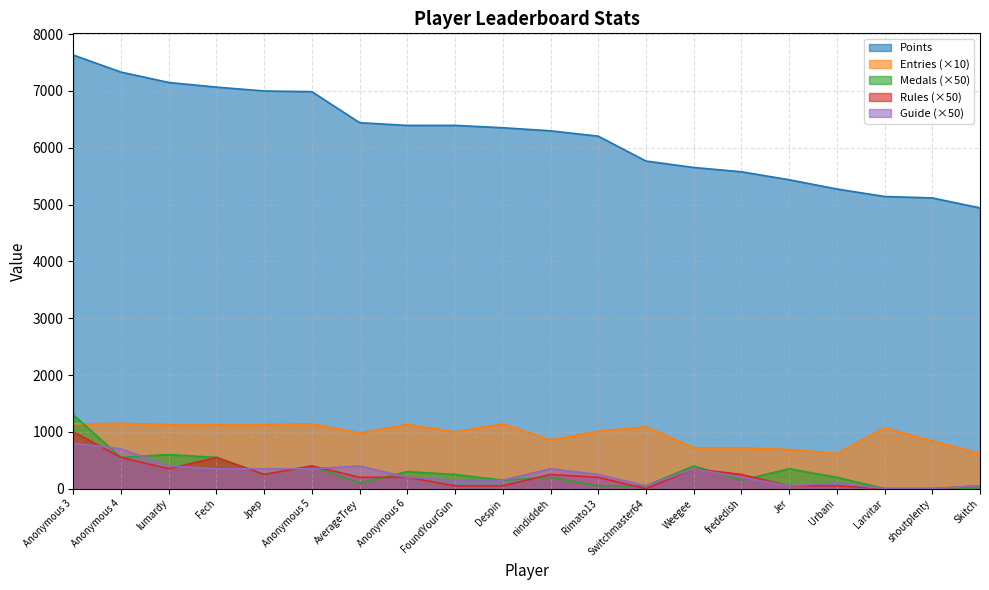

At which category does Medals reach its first local peak?

lumardy